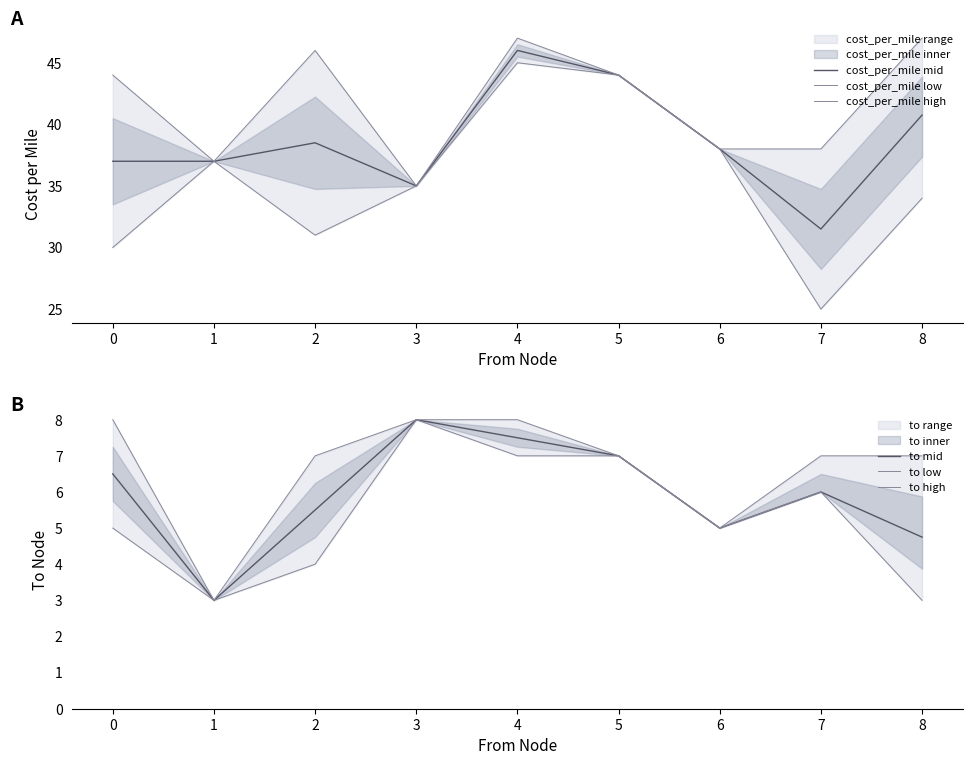

The value of cost_per_mile mid at 4 is 61.8. True or false?

False